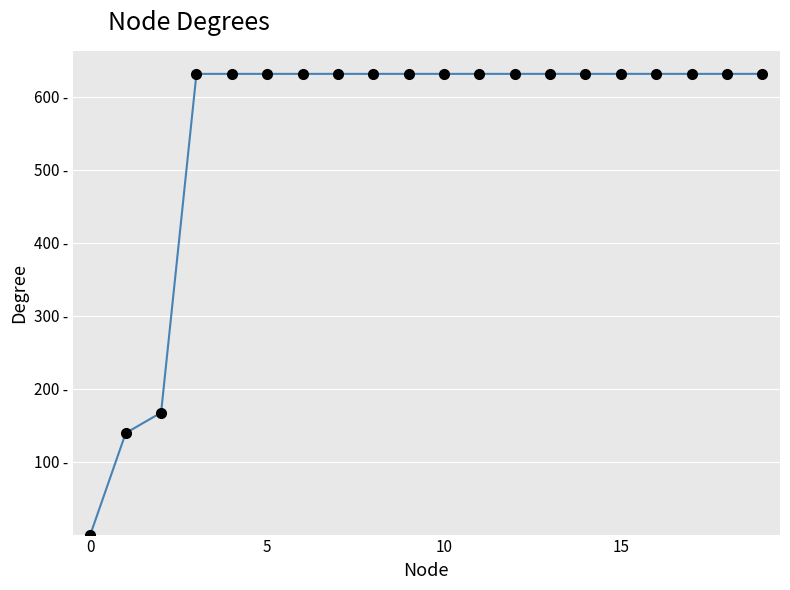

True or false: there are more than 2 points higher than both neighbors.

False